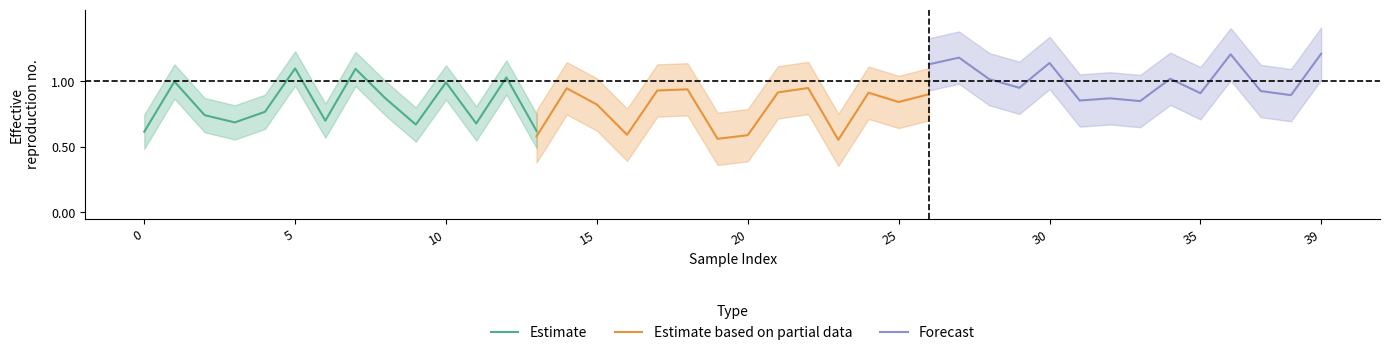

What are all the series names shown in the legend?

Estimate, Estimate based on partial data, Forecast